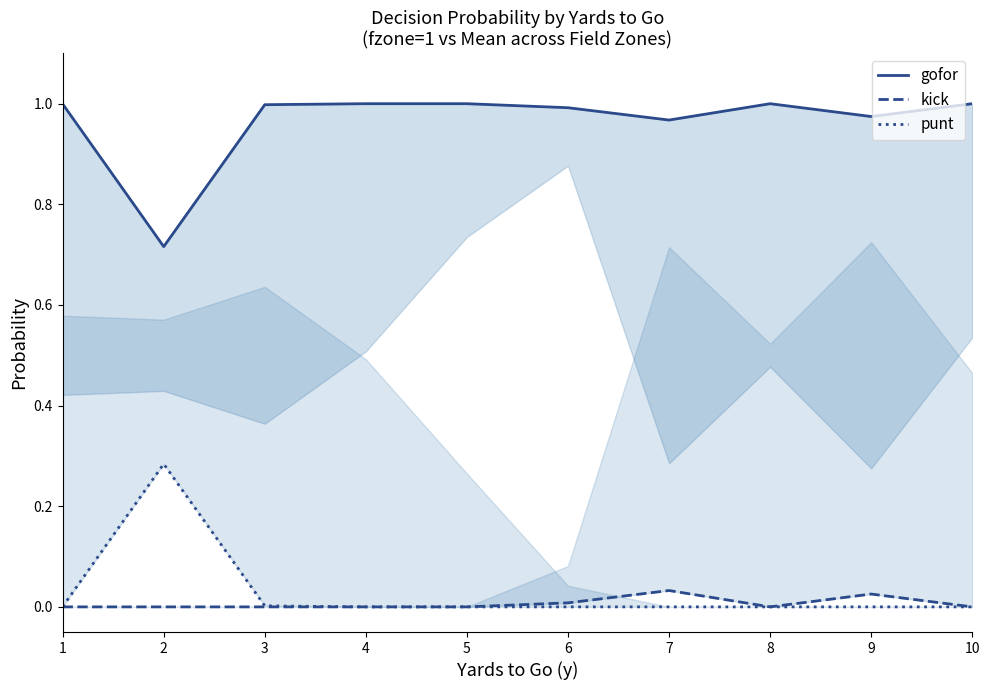

Reading left to right, what are all the values shown in this chart?

gofor: 1=1.0	2=0.7	3=1.0	4=1.0	5=1.0	6=1.0	7=1.0	8=1.0	9=1.0	10=1.0
kick: 1=0.0	2=0.0	3=0.0	4=0.0	5=0.0	6=0.0	7=0.0	8=0.0	9=0.0	10=0.0
punt: 1=0.0	2=0.3	3=0.0	4=0.0	5=0.0	6=0.0	7=0.0	8=0.0	9=0.0	10=0.0